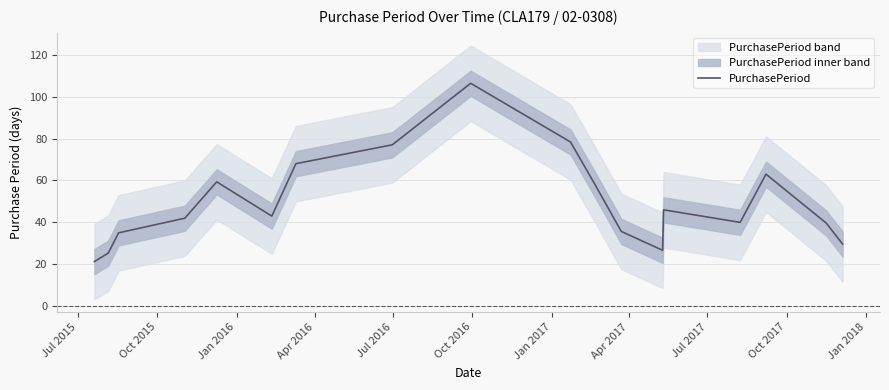

What is the maximum value for PurchasePeriod?

106.3